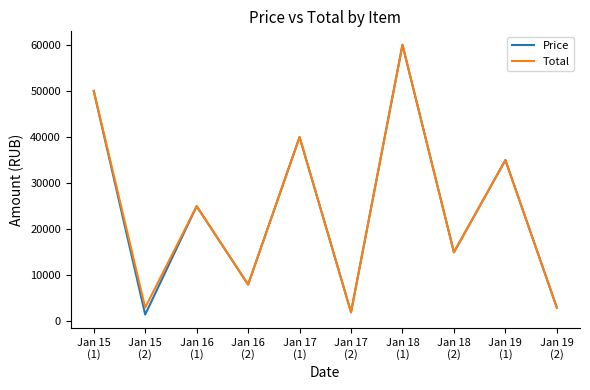

What position from the right is Jan 15
(2)?

9